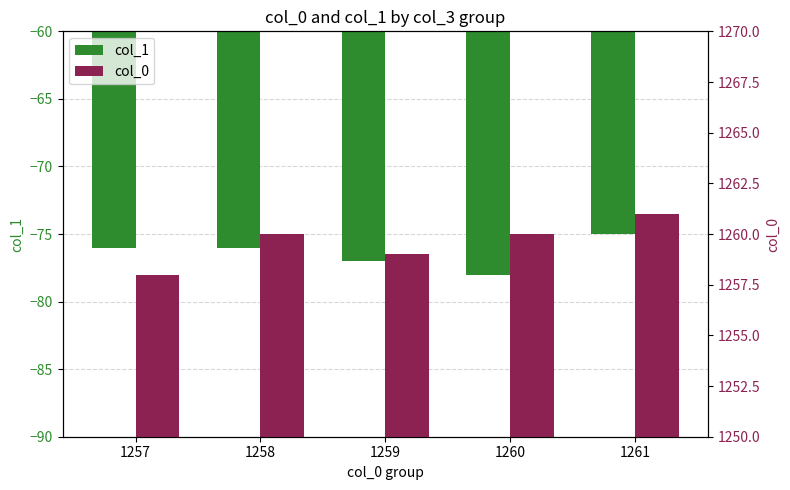

How many col_0 values are between 1259 and 1260?

3